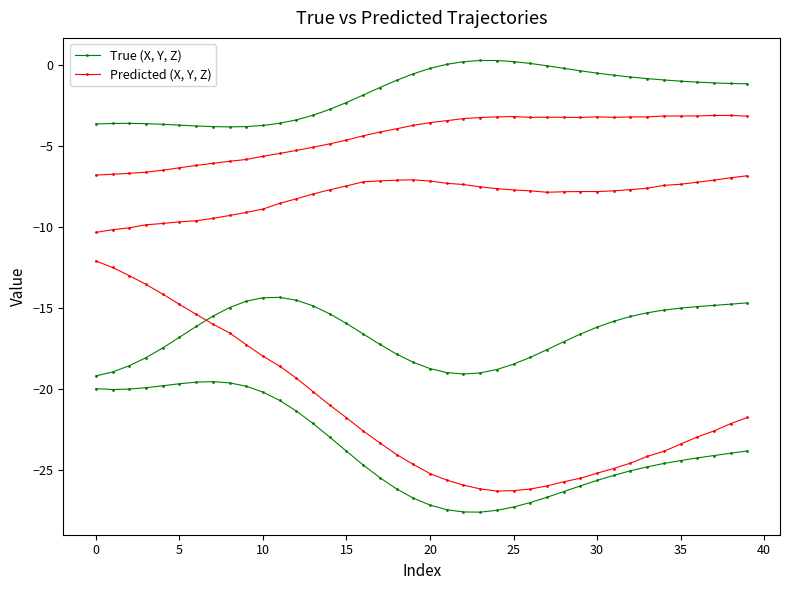

What is the difference between the True (X, Y, Z) values at 38 and 21?

3.5